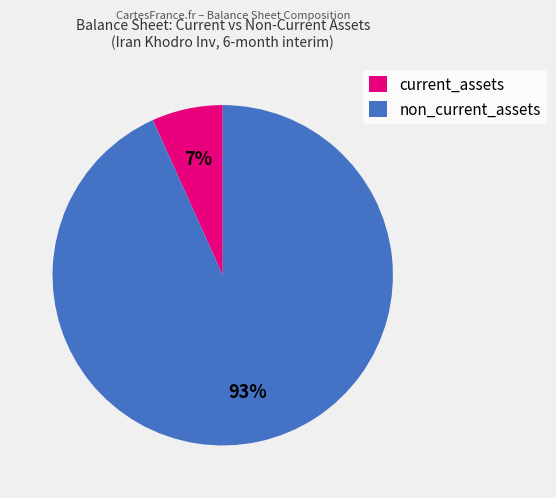

How many slices are in this pie chart?

2